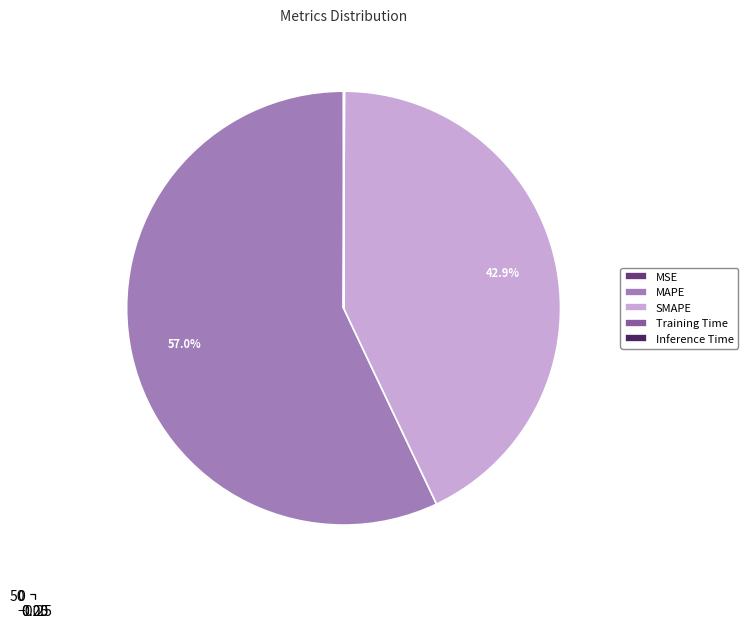

What is the majority slice?

MAPE